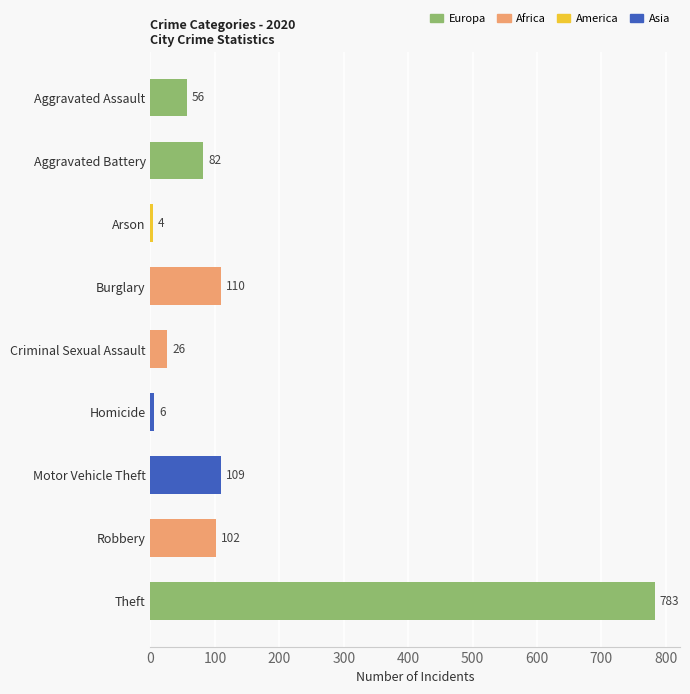

What position from the bottom is Aggravated Assault?

9